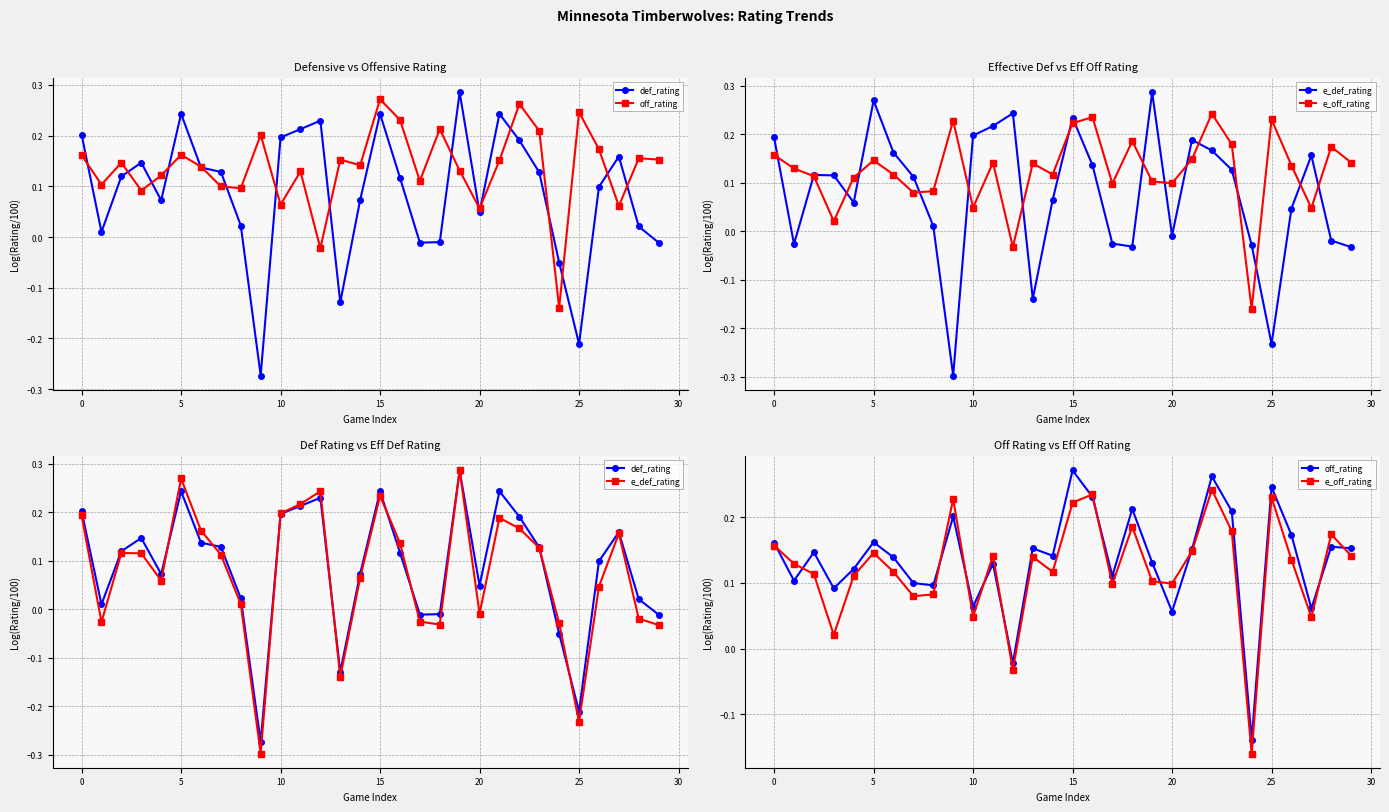

Reading right to left, what are all the values shown in this chart?

def_rating: -0.0	0.0	0.2	0.1	-0.2	-0.1	0.1	0.2	0.2	0.0	0.3	-0.0	-0.0	0.1	0.2	0.1	-0.1	0.2	0.2	0.2	-0.3	0.0	0.1	0.1	0.2	0.1	0.1	0.1	0.0	0.2
off_rating: 0.2	0.2	0.1	0.2	0.2	-0.1	0.2	0.3	0.2	0.1	0.1	0.2	0.1	0.2	0.3	0.1	0.2	-0.0	0.1	0.1	0.2	0.1	0.1	0.1	0.2	0.1	0.1	0.1	0.1	0.2
e_def_rating: -0.0	-0.0	0.2	0.0	-0.2	-0.0	0.1	0.2	0.2	-0.0	0.3	-0.0	-0.0	0.1	0.2	0.1	-0.1	0.2	0.2	0.2	-0.3	0.0	0.1	0.2	0.3	0.1	0.1	0.1	-0.0	0.2
e_off_rating: 0.1	0.2	0.0	0.1	0.2	-0.2	0.2	0.2	0.1	0.1	0.1	0.2	0.1	0.2	0.2	0.1	0.1	-0.0	0.1	0.0	0.2	0.1	0.1	0.1	0.1	0.1	0.0	0.1	0.1	0.2